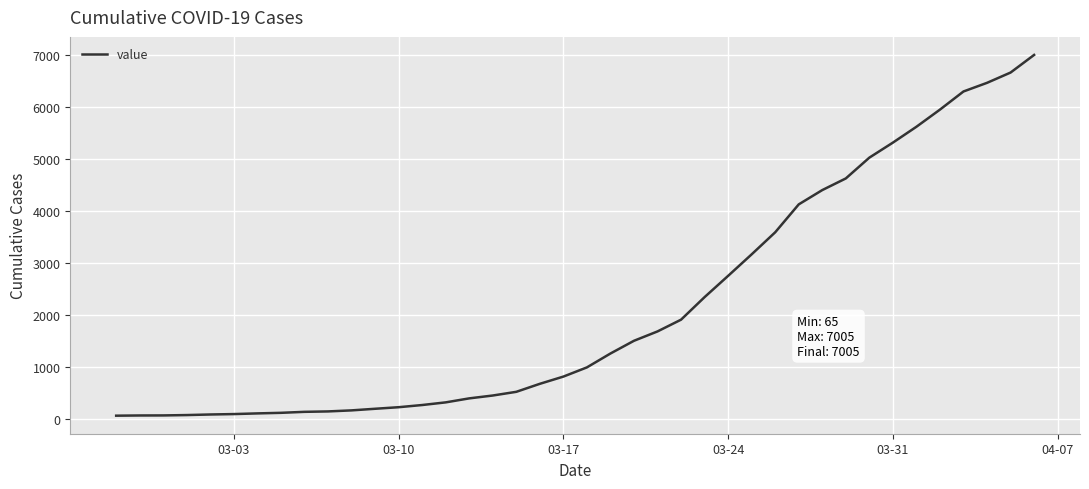

What is the greatest value displayed?

7005